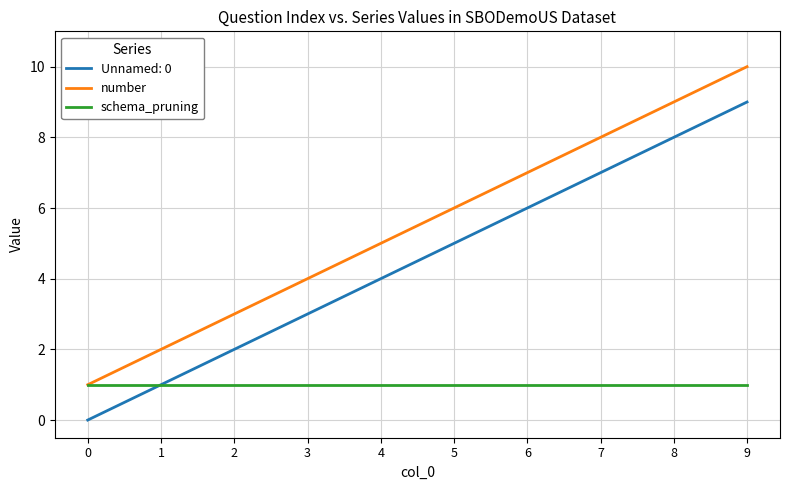

True or false: Unnamed: 0 and number intersect in this chart.

False